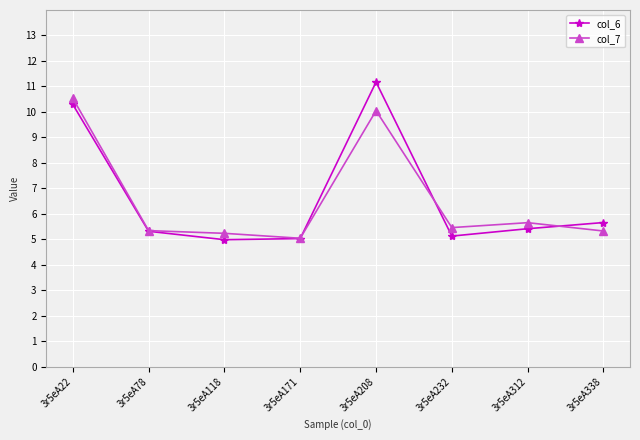

At which label is col_7 closest to 7?

3r5eA312